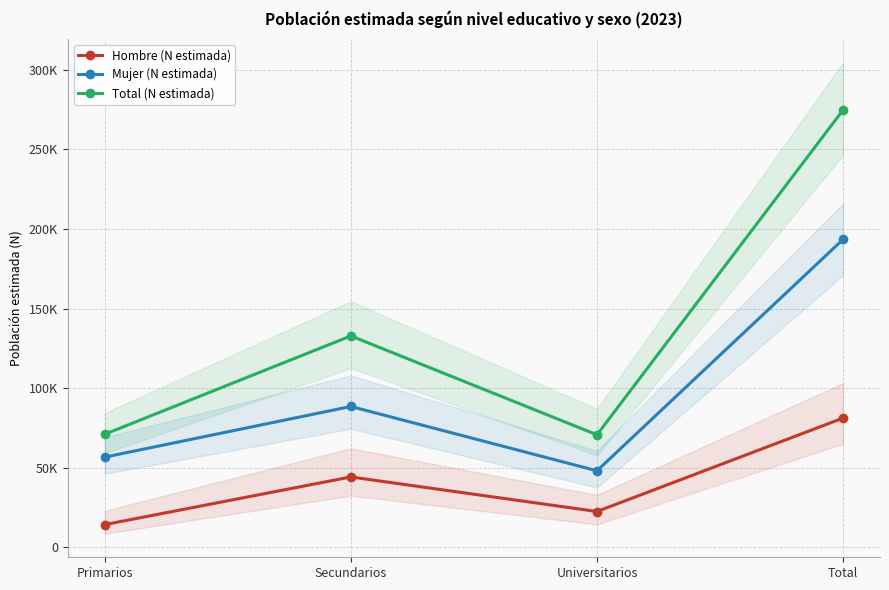

Where does the Mujer (N estimada) series first go above 88551?

Total